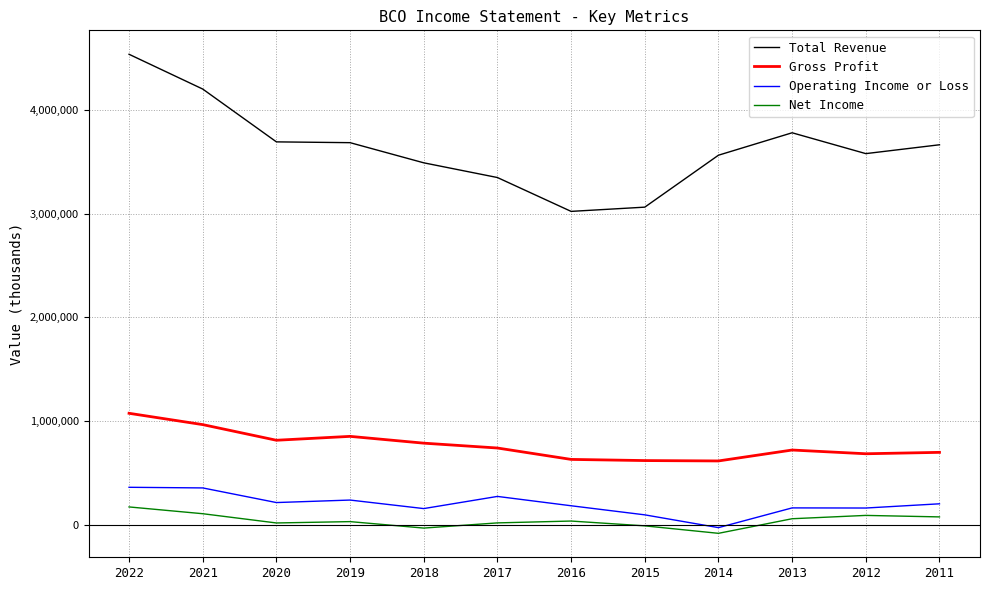

True or false: Net Income and Operating Income or Loss cross at least once.

False